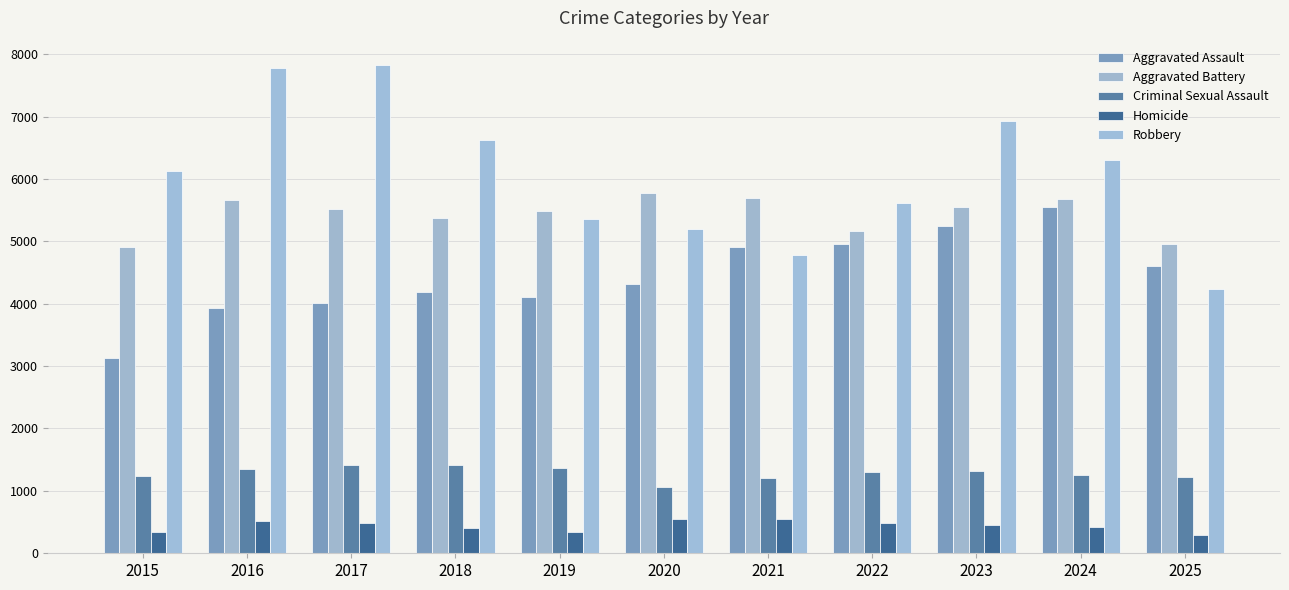

How many bars are there in each group?

5